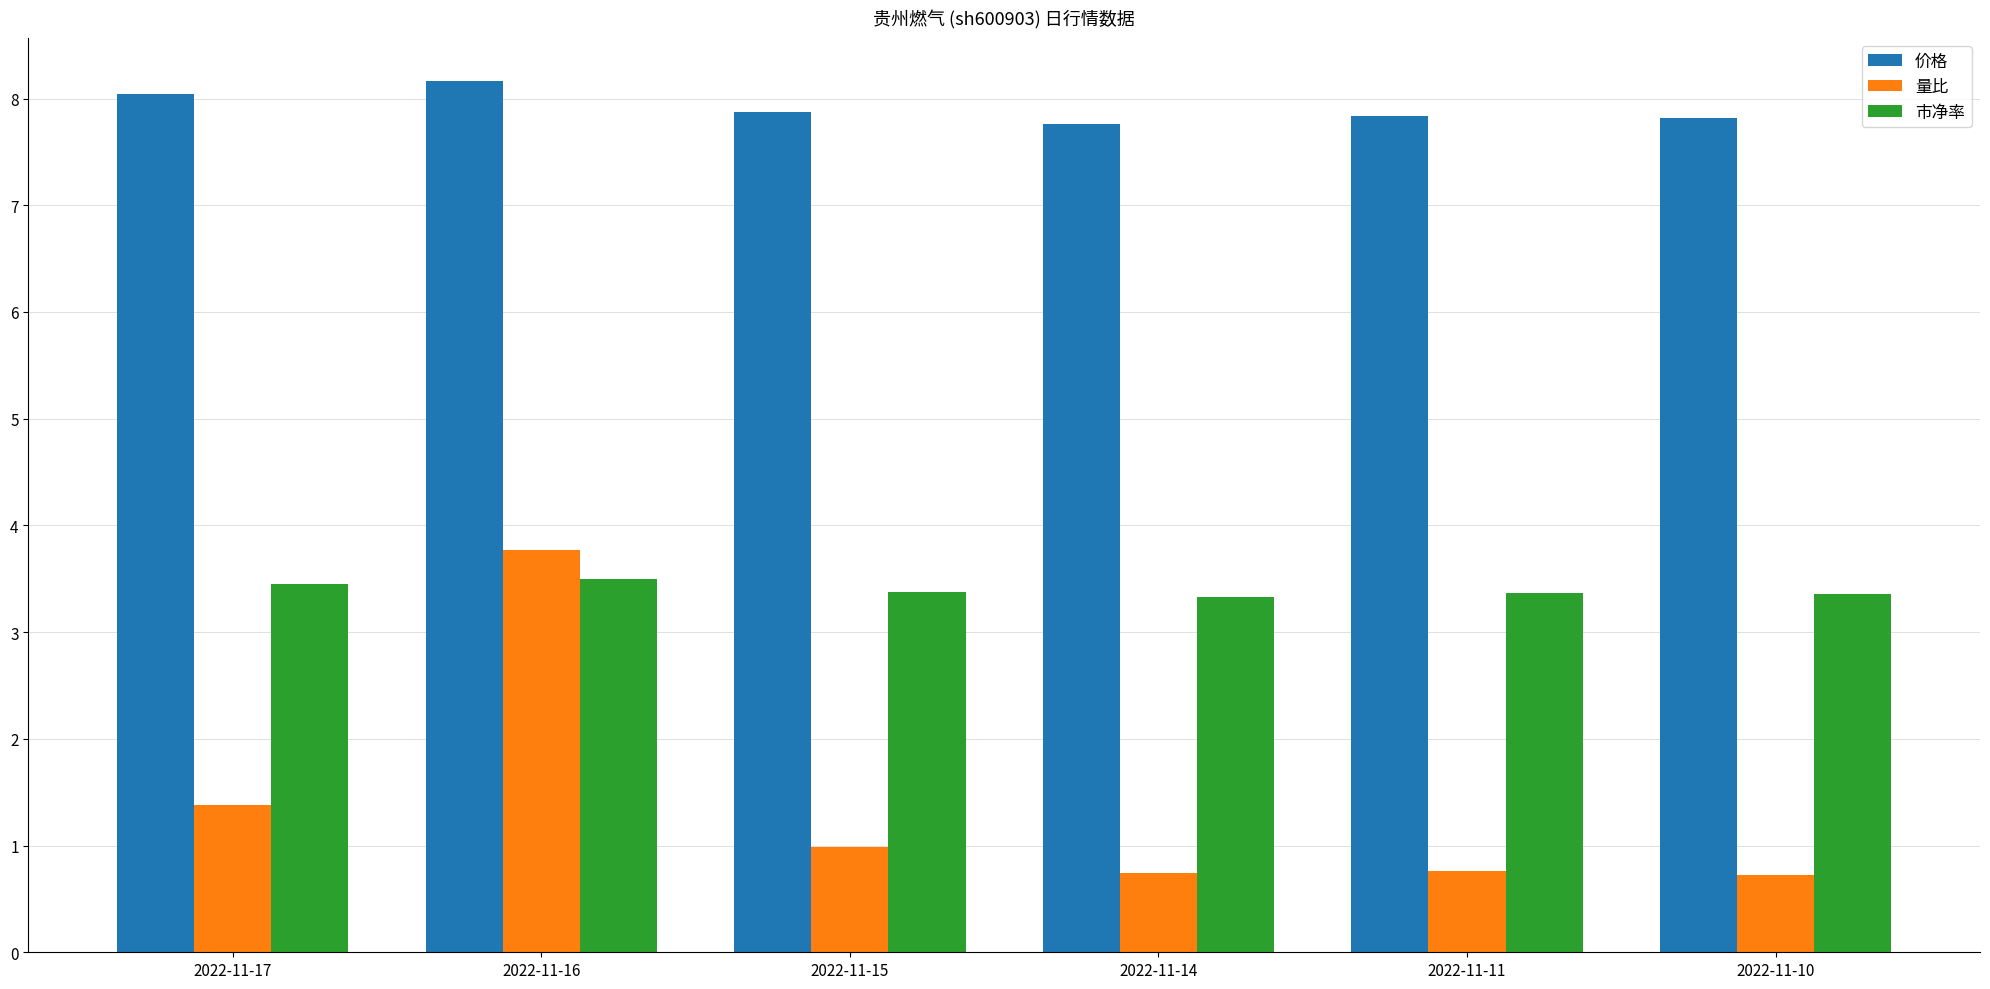

What is the minimum value for 量比?

0.7